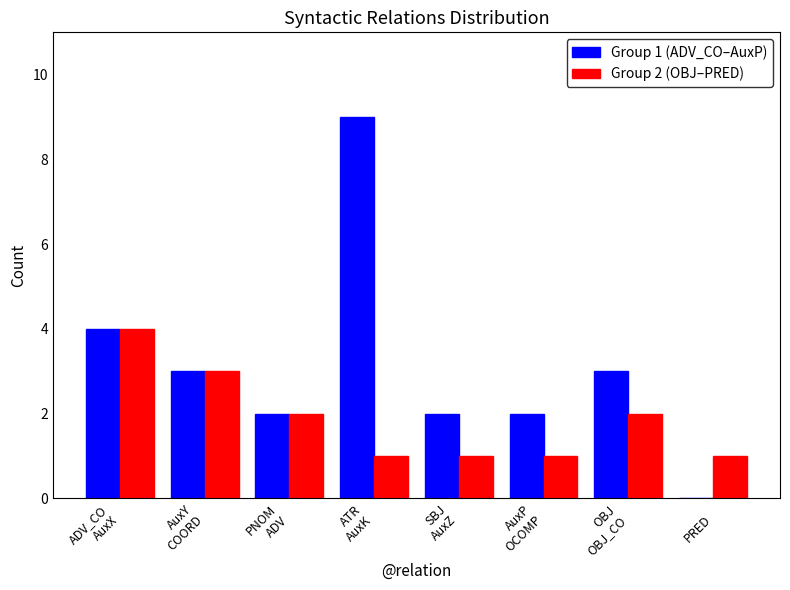

The value of Group 2 (OBJ–PRED) at ATR
AuxK is 1. True or false?

True